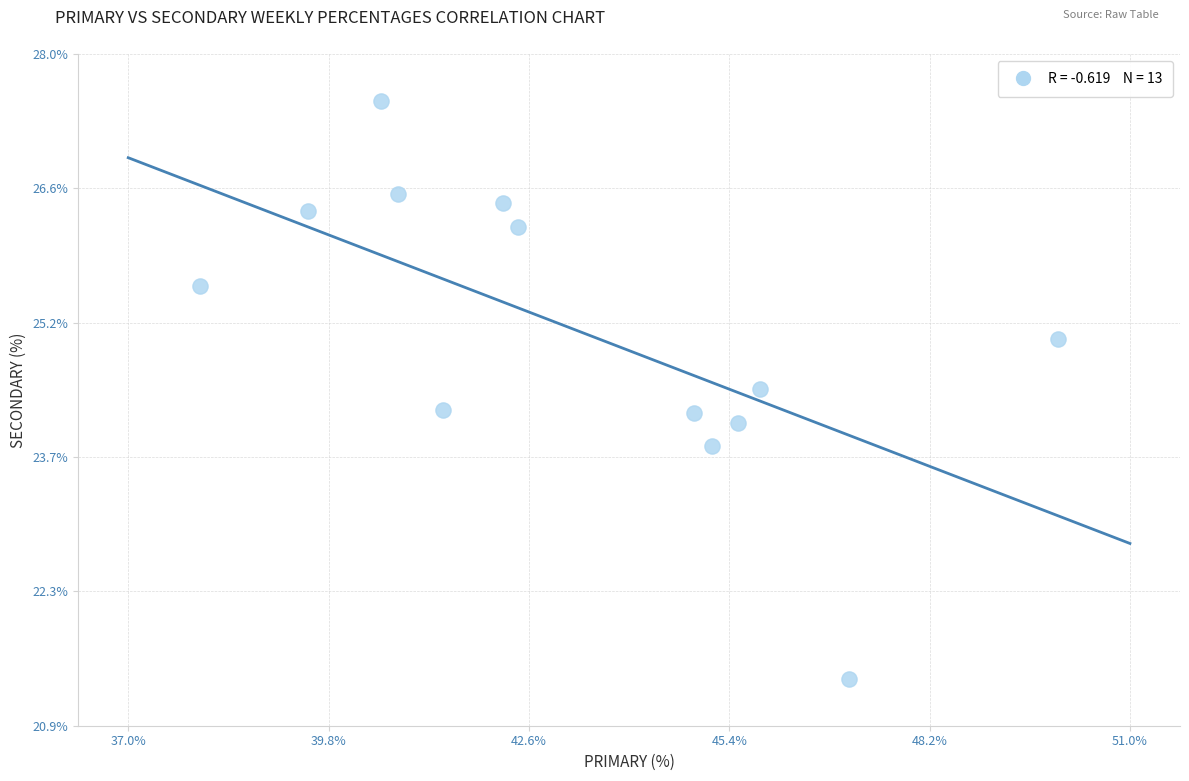

What is the range of Y values (max minus min)?

6.1